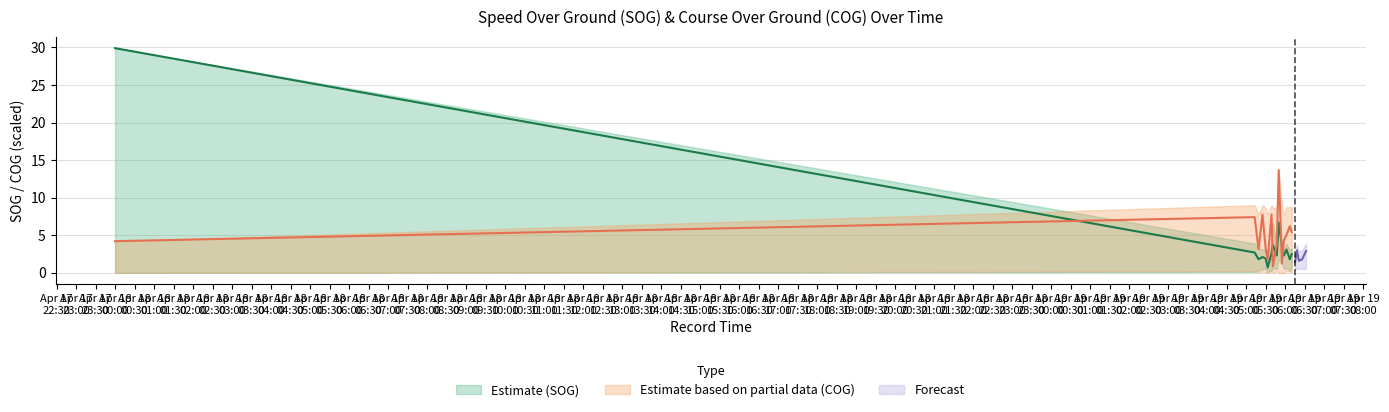

Between which two adjacent categories do SOG_mean and COG_scaled first intersect?

2024-04-18 and 2024-04-19 05:13